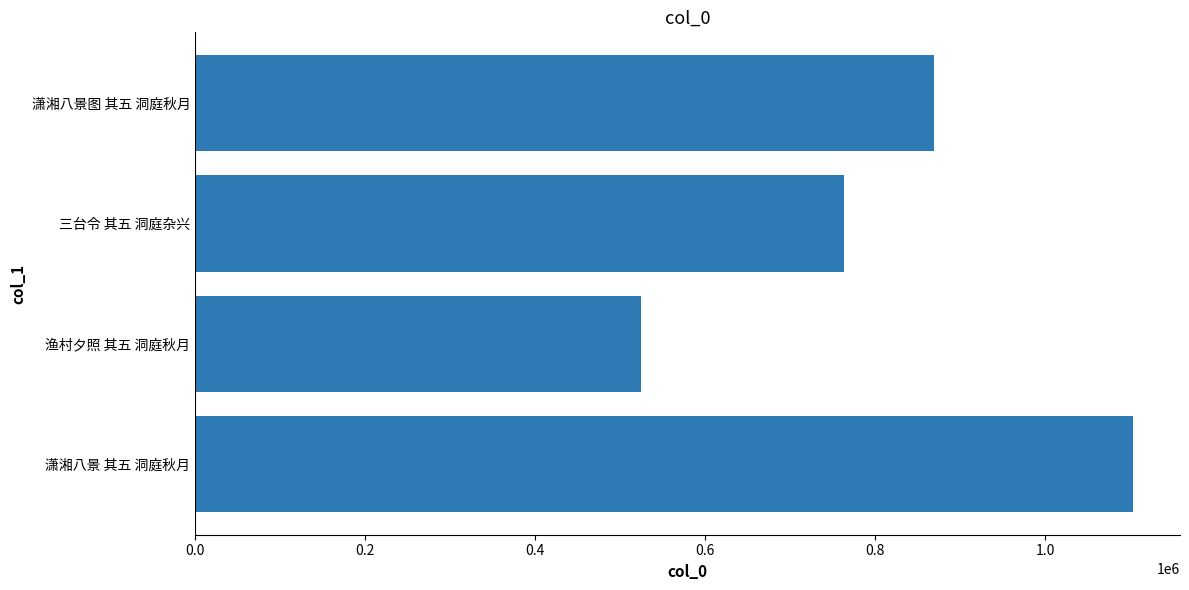

What is the approximate value at 渔村夕照 其五 洞庭秋月, to the nearest 10?

524590